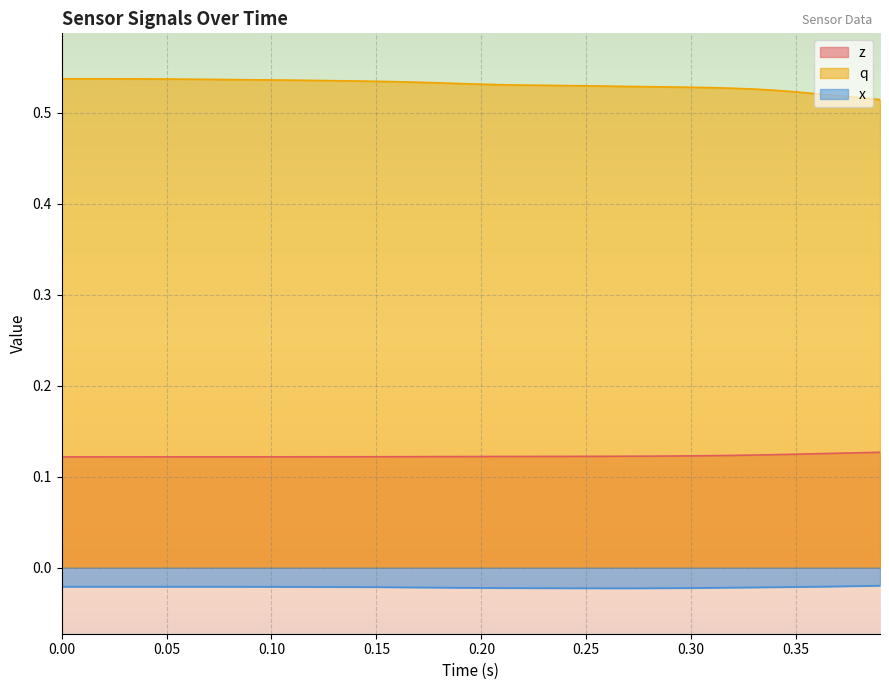

Reading left to right, extract all data points from this chart.

z: 0.1	0.1	0.1	0.1	0.1	0.1	0.1	0.1	0.1	0.1	0.1	0.1	0.1	0.1	0.1	0.1	0.1	0.1	0.1	0.1	0.1	0.1	0.1	0.1	0.1	0.1	0.1	0.1	0.1	0.1	0.1	0.1	0.1	0.1	0.1	0.1	0.1	0.1	0.1	0.1
q: 0.5	0.5	0.5	0.5	0.5	0.5	0.5	0.5	0.5	0.5	0.5	0.5	0.5	0.5	0.5	0.5	0.5	0.5	0.5	0.5	0.5	0.5	0.5	0.5	0.5	0.5	0.5	0.5	0.5	0.5	0.5	0.5	0.5	0.5	0.5	0.5	0.5	0.5	0.5	0.5
x: -0.0	-0.0	-0.0	-0.0	-0.0	-0.0	-0.0	-0.0	-0.0	-0.0	-0.0	-0.0	-0.0	-0.0	-0.0	-0.0	-0.0	-0.0	-0.0	-0.0	-0.0	-0.0	-0.0	-0.0	-0.0	-0.0	-0.0	-0.0	-0.0	-0.0	-0.0	-0.0	-0.0	-0.0	-0.0	-0.0	-0.0	-0.0	-0.0	-0.0